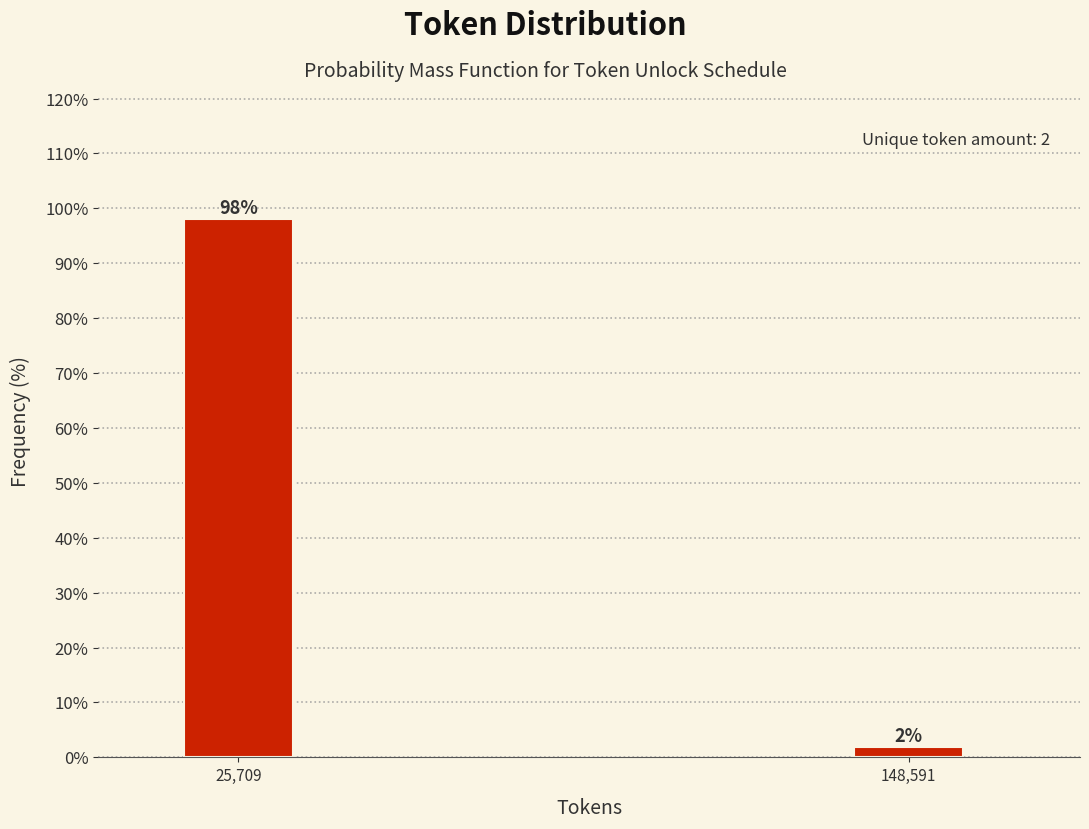

List the labels in order of value, largest first.

25,709, 148,591